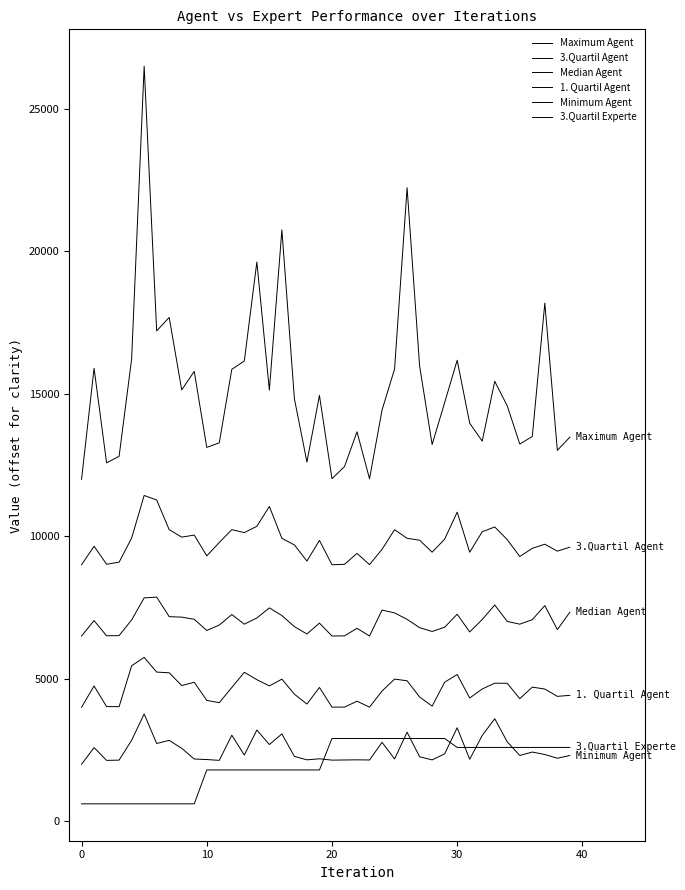

What is the maximum value for 3.Quartil Agent?

11431.0